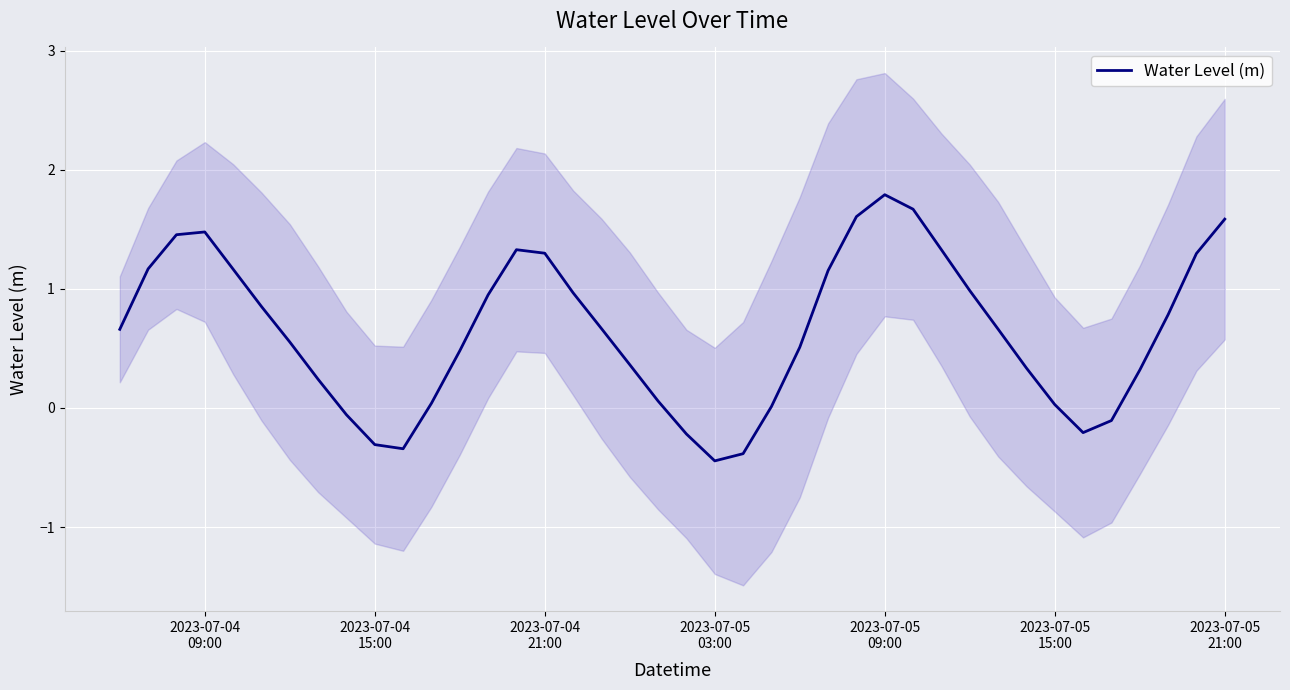

What is the average value?

0.6